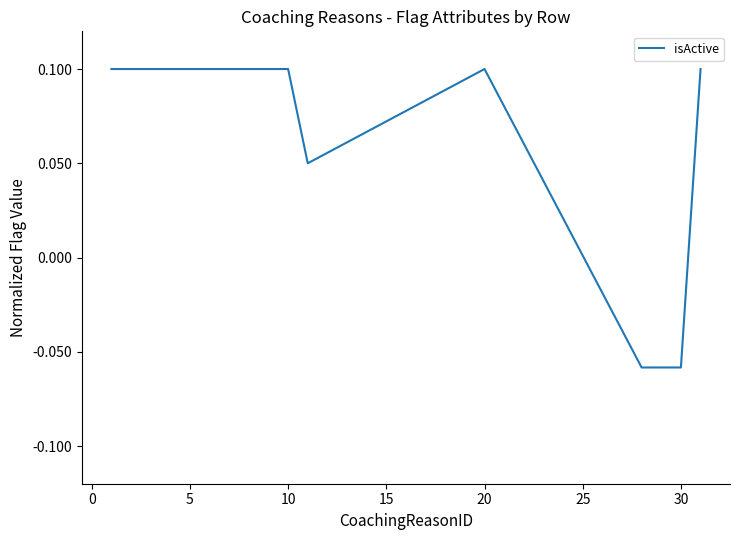

What is the difference between the second highest and second lowest values?

0.2